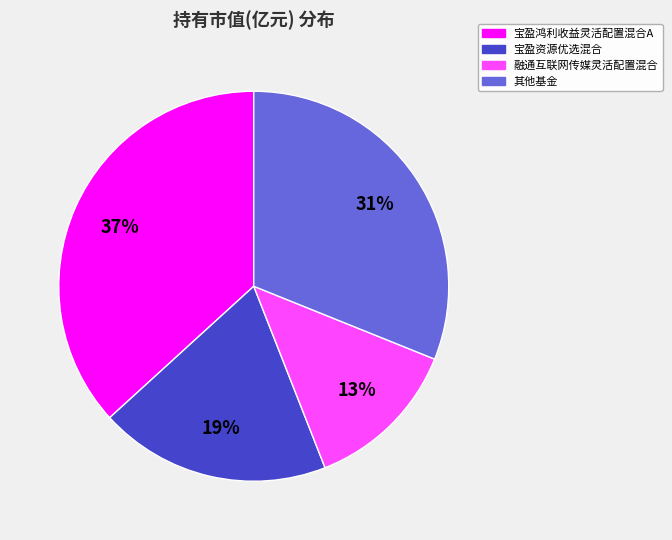

To the nearest percent, what is the difference between the largest and smallest slice percentages?

24%